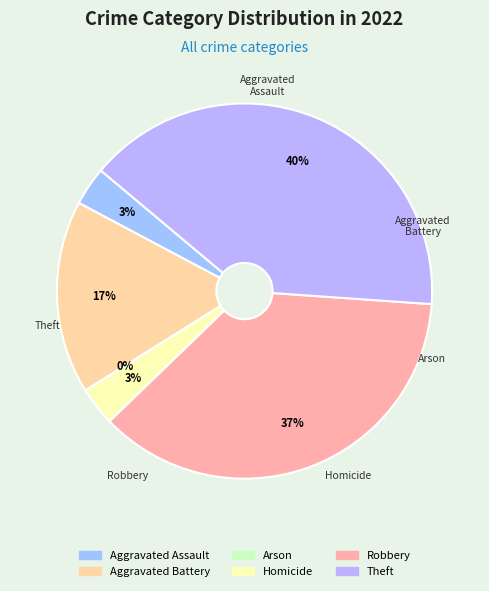

What is the smallest slice in the pie chart?

Arson